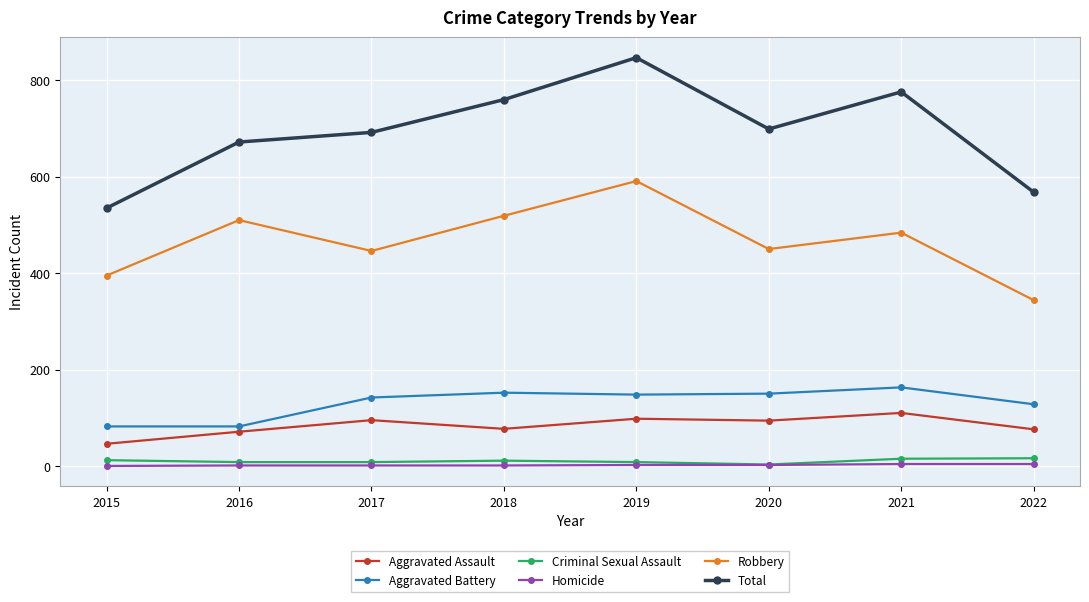

Is it true that Aggravated Battery equals 128 at 2022?

True